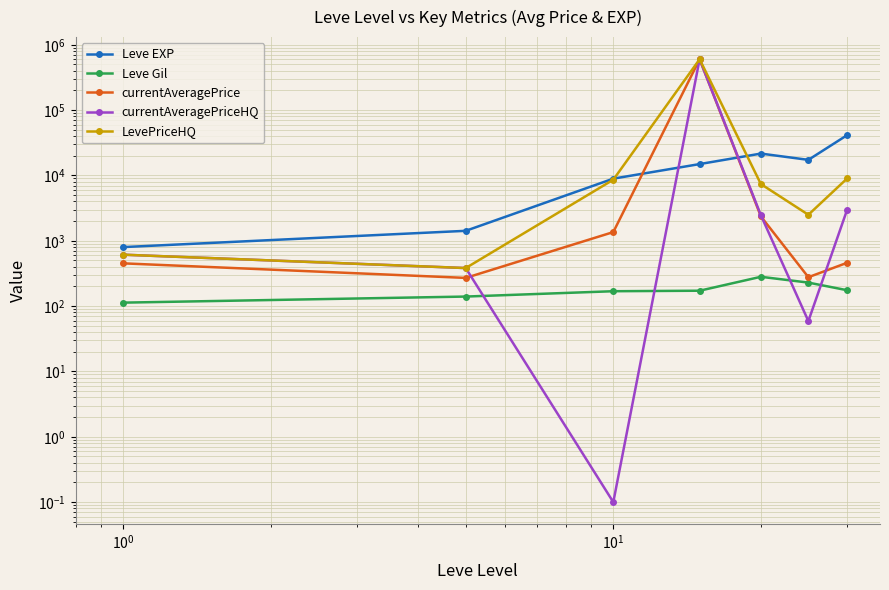

How many data points does each series have?

7